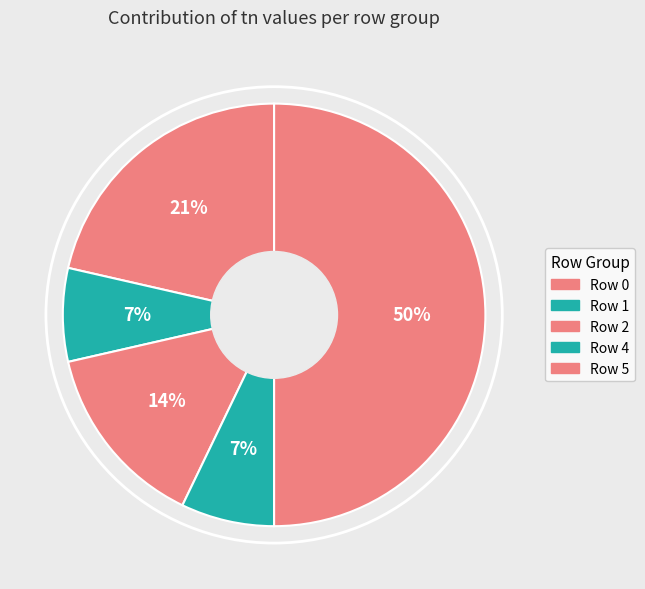

What is the change in value from Row 2 to Row 4?

-1